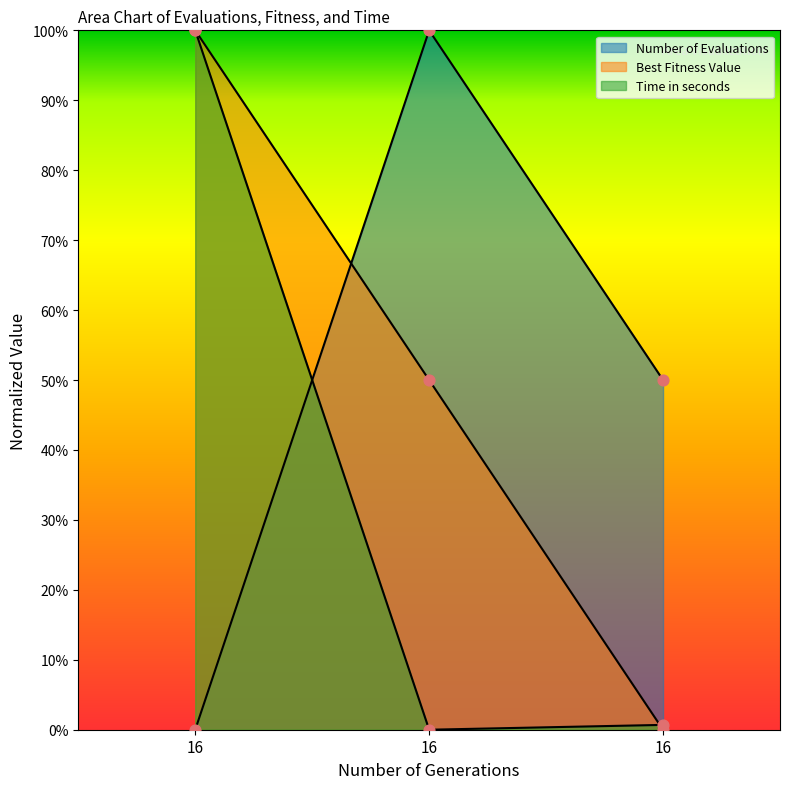

What is the total value across all series at 16?

2.0